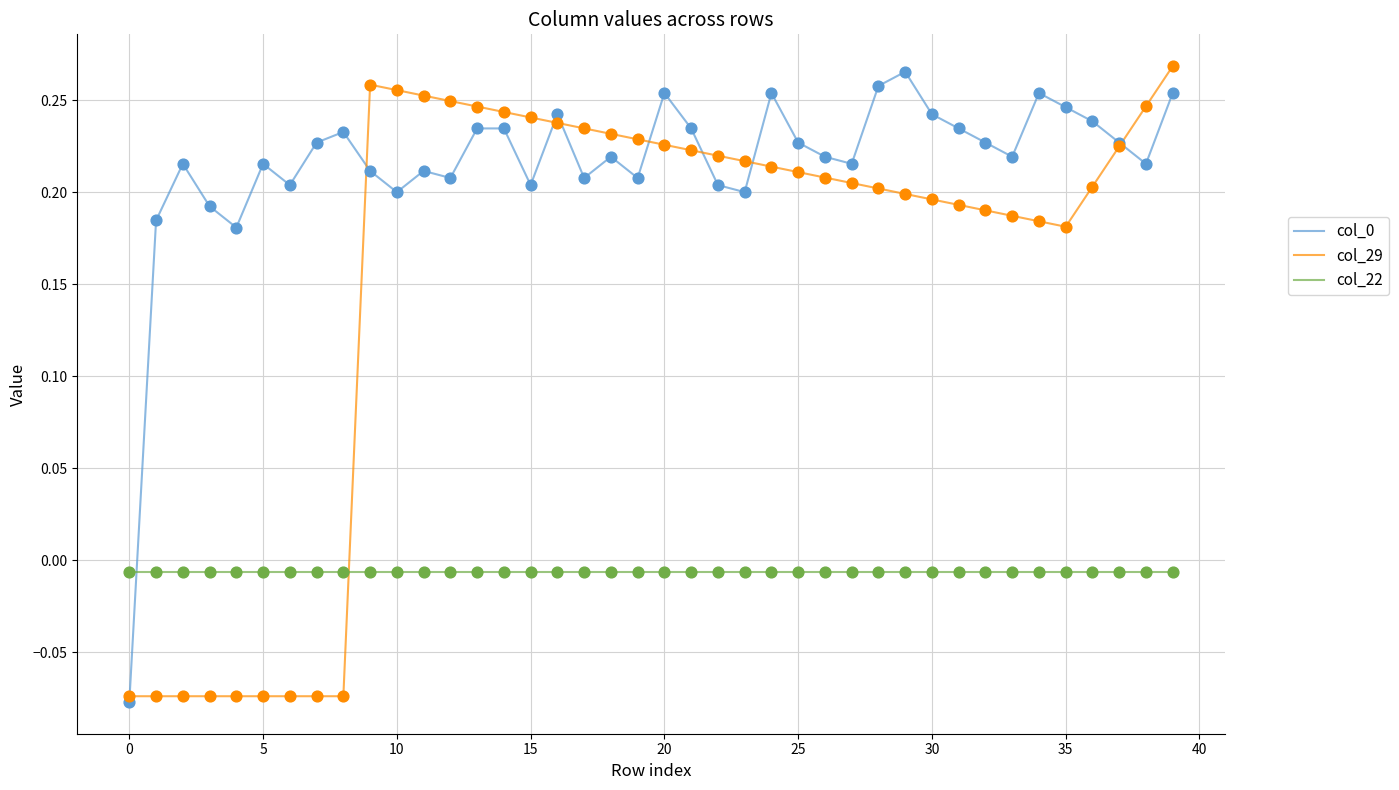

True or false: col_22 and col_29 cross at least once.

True